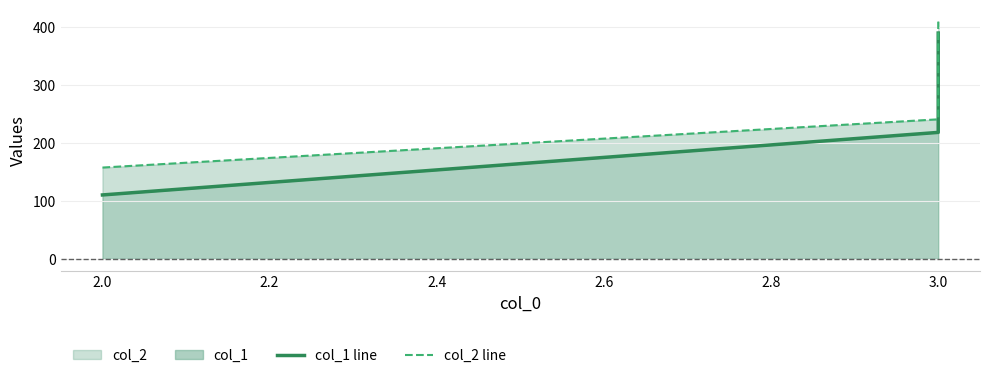

Reading right to left, what are all the values shown in this chart?

col_1 line: 390.3	218.6	110.5
col_2 line: 410.0	241.2	157.8